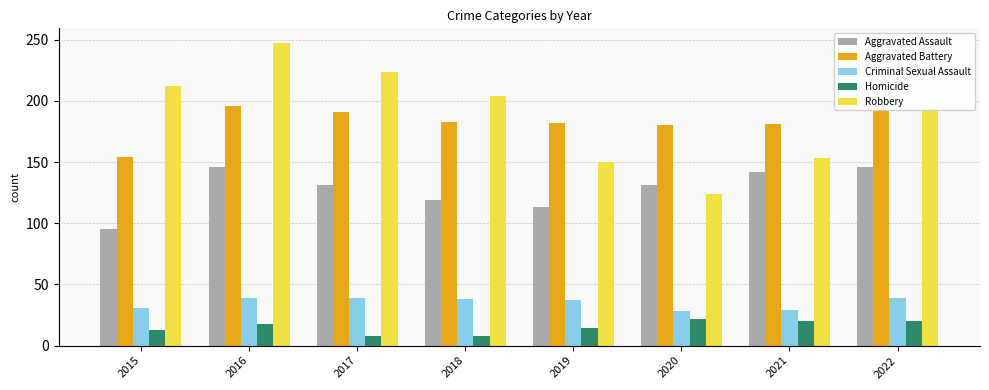

What is the highest value of the Aggravated Battery series?

196